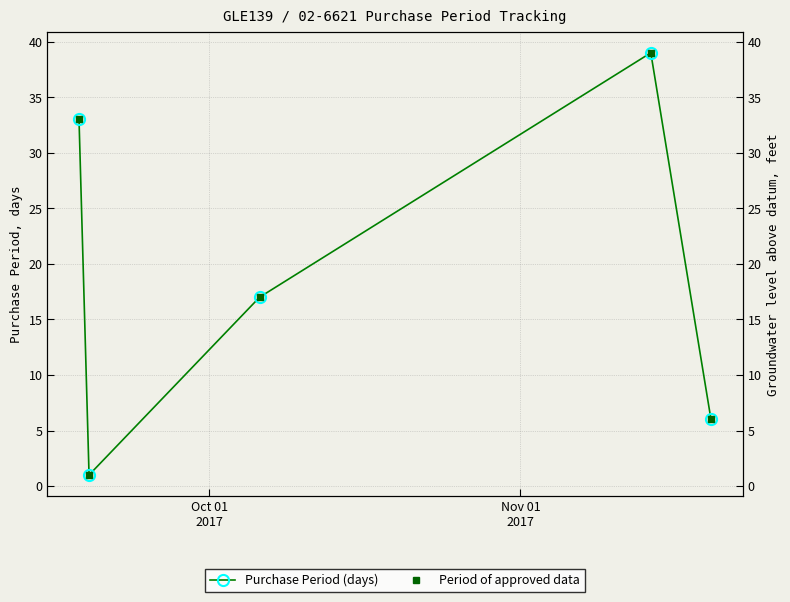

Is this an area chart (filled region under the line)?

No